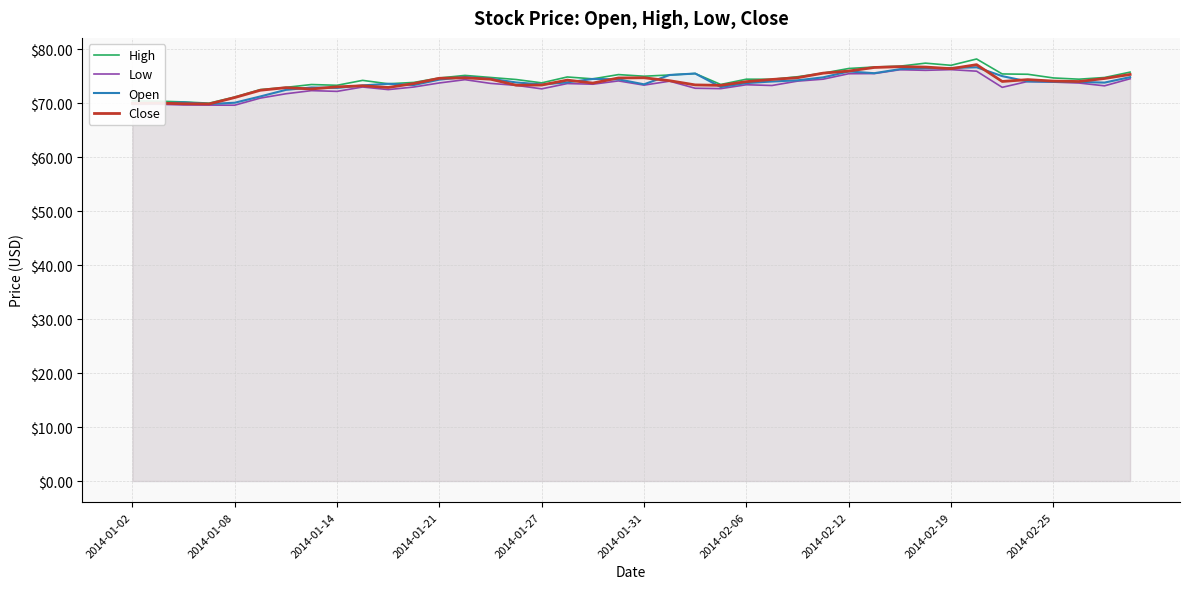

Is the value of Low at 2014-01-14 greater than the value of Open at 2014-01-08?

Yes